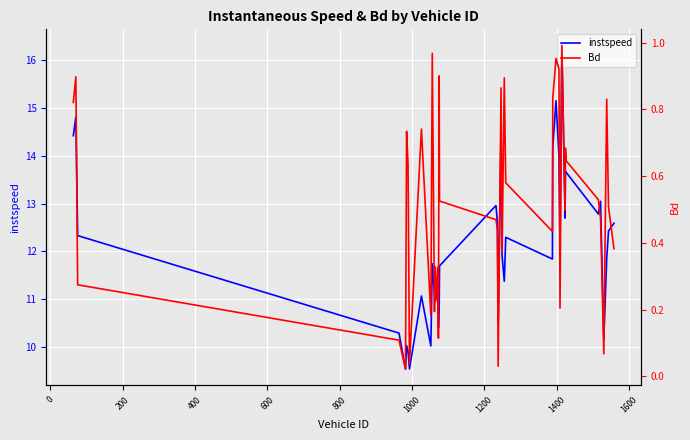

What is the minimum value for instspeed?

9.5